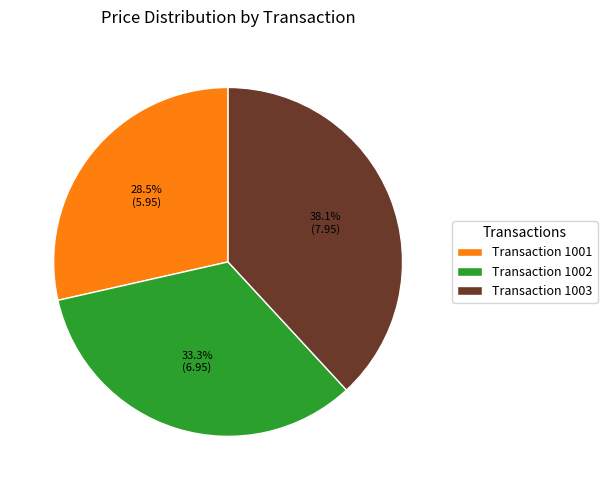

Approximately how many times larger is the value at Transaction 1003 compared to Transaction 1001?

1.3